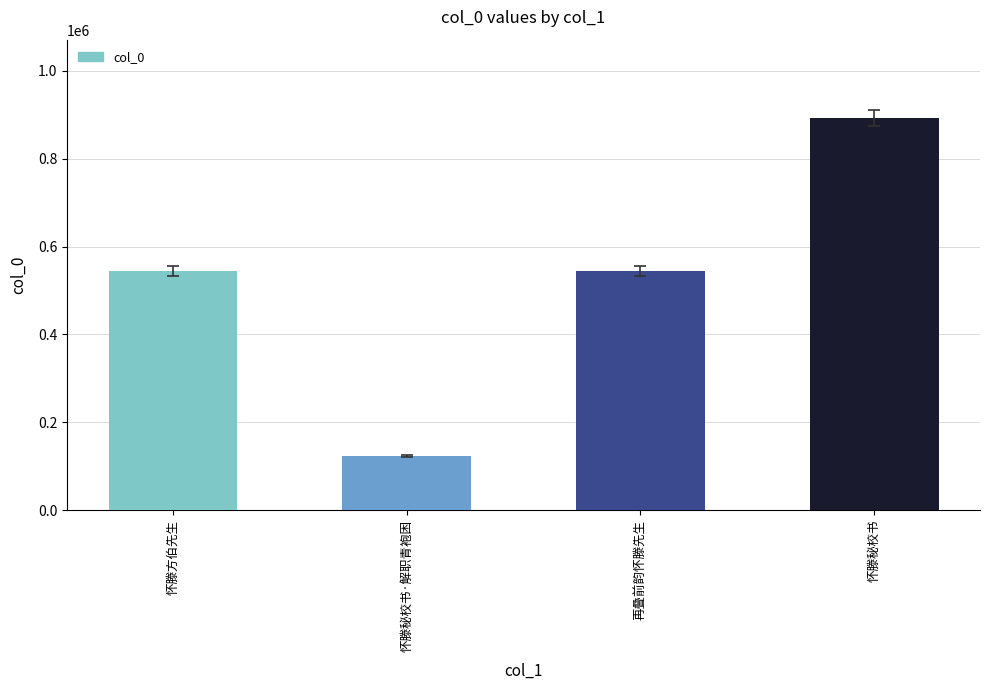

How many values are below 544996?

2